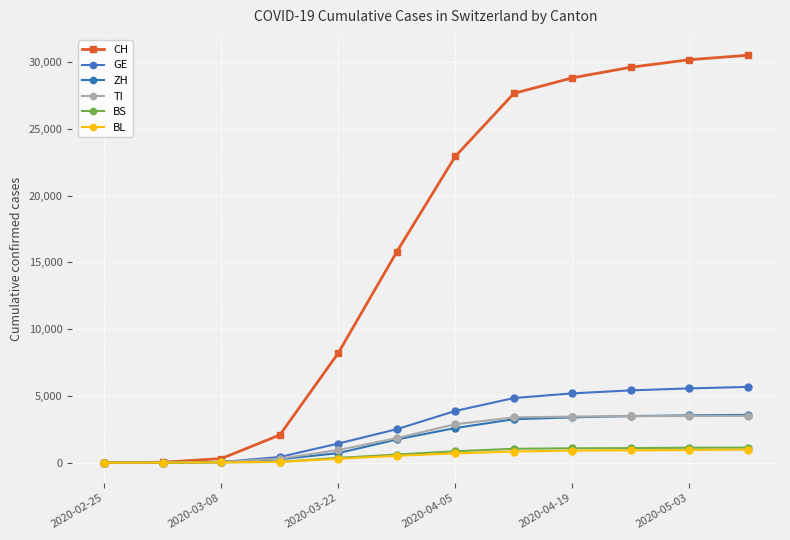

At how many categories does at least one series exceed 2093?

8